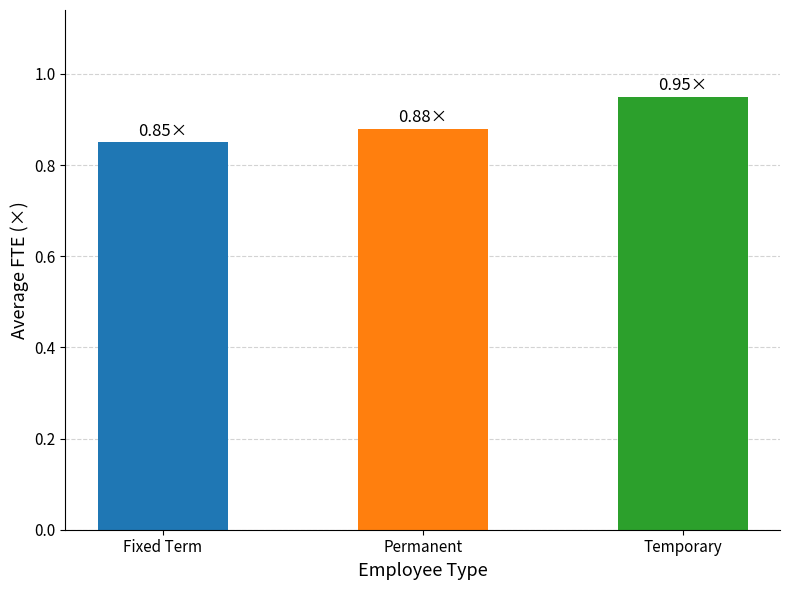

Rank the categories by value from highest to lowest.

Temporary, Permanent, Fixed Term